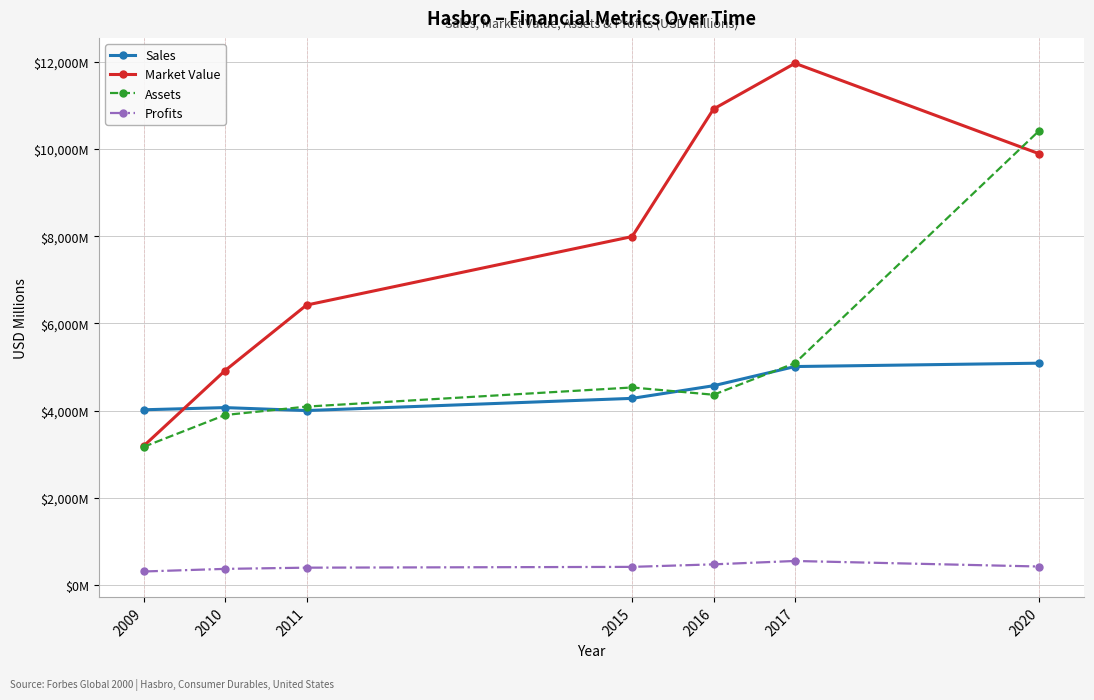

Is this an area chart (filled region under the line)?

No